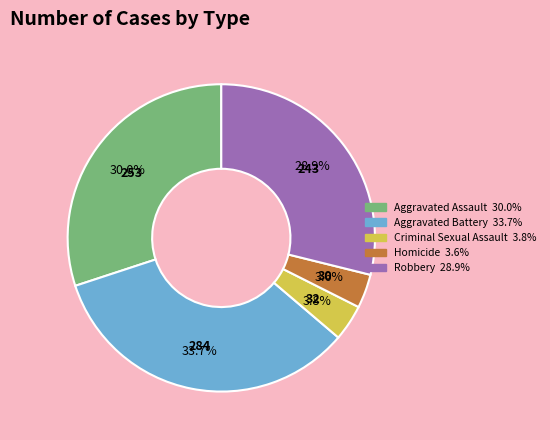

What percentage is the Homicide slice, to the nearest percent?

4%